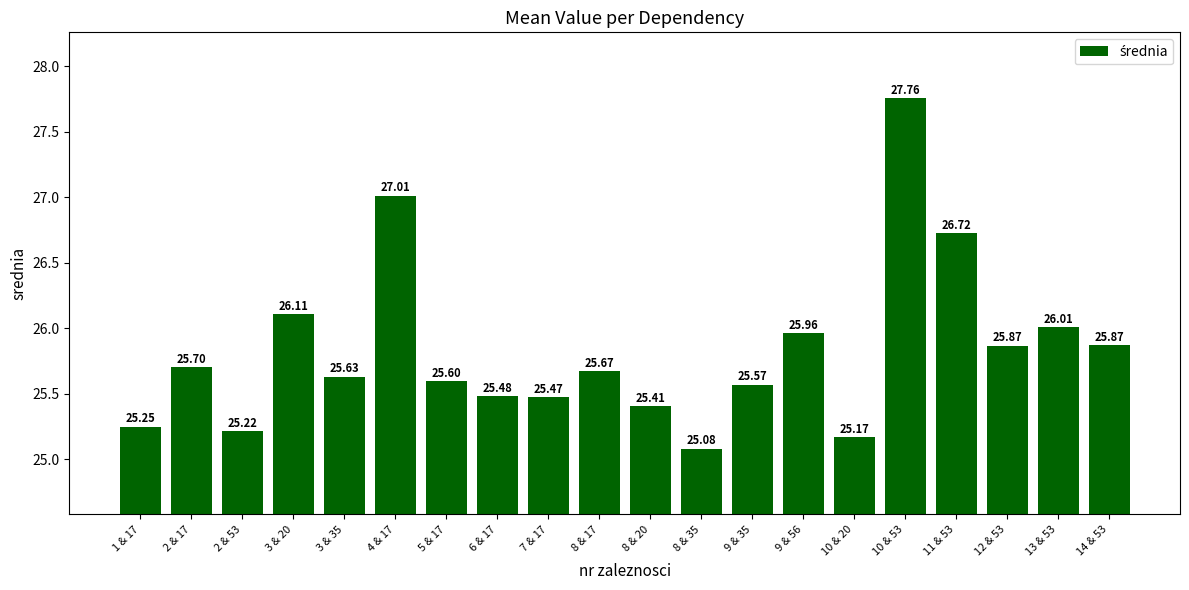

What is the label of the 5th bar from the left?

3 & 35